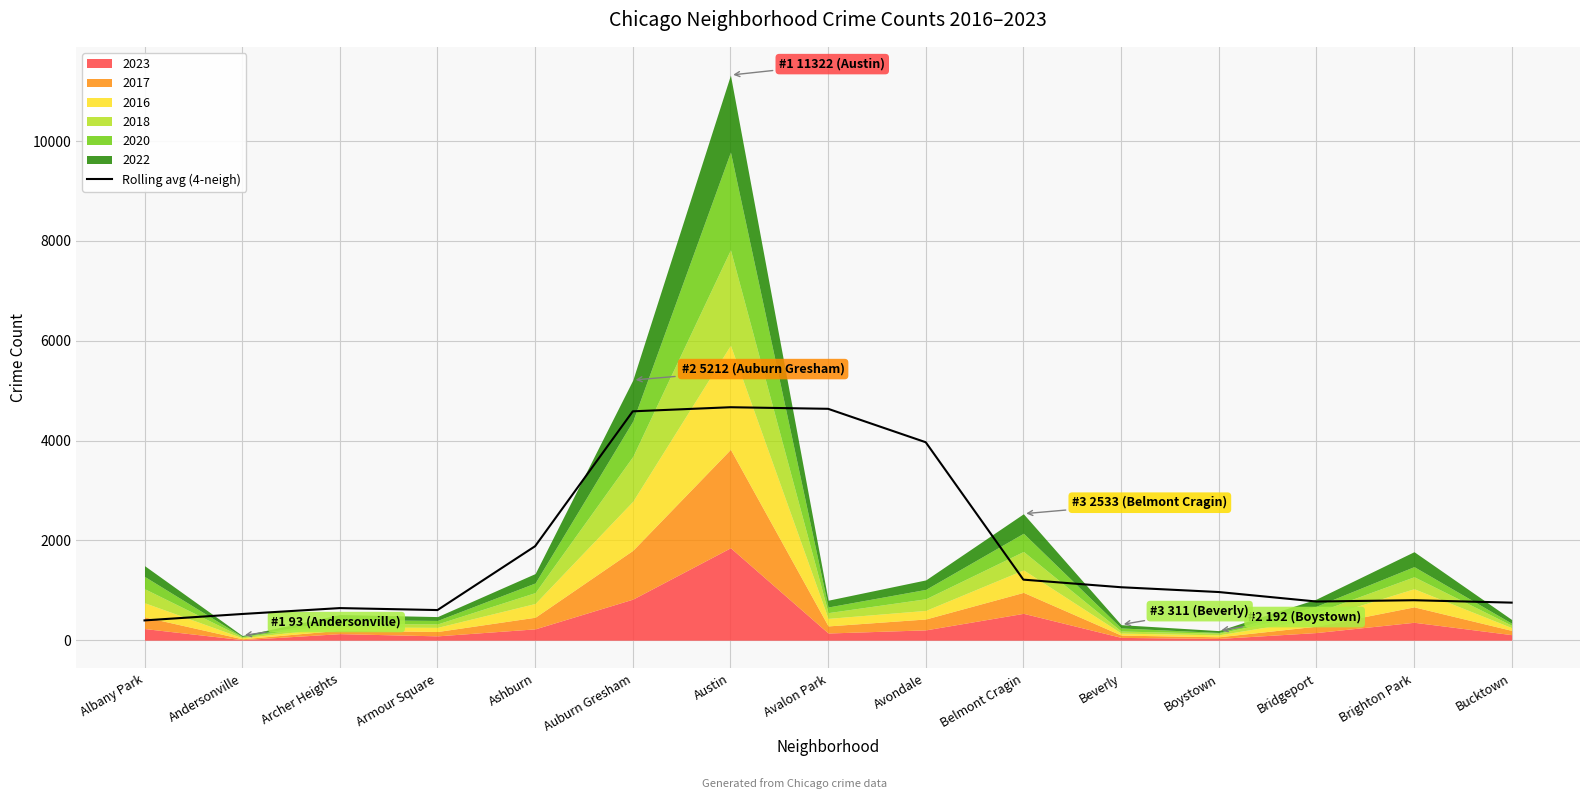

Where is Rolling avg (4-neigh) nearest to the value 2532?

Ashburn